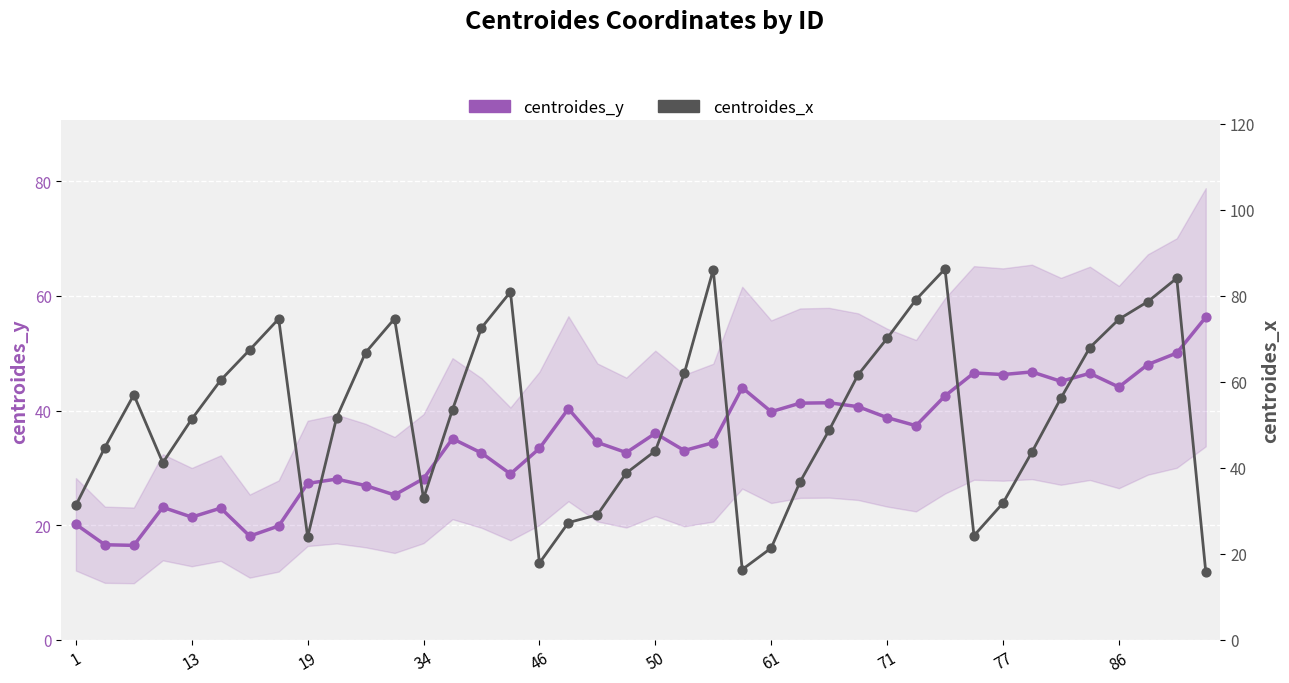

Which series contains the highest Y value?

centroides_x